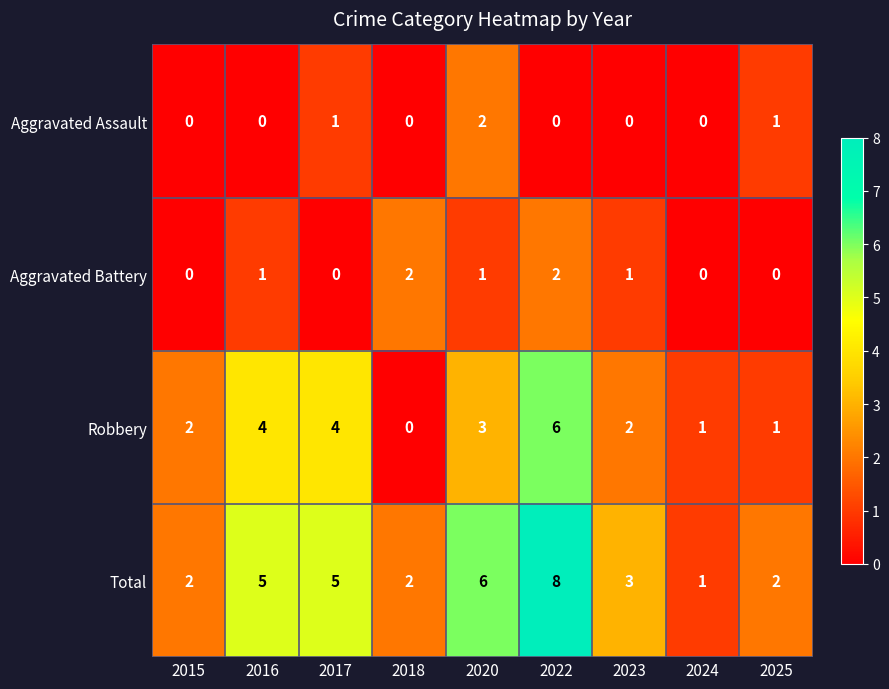

What is the sum of the Robbery values at 2015 and 2024?

3